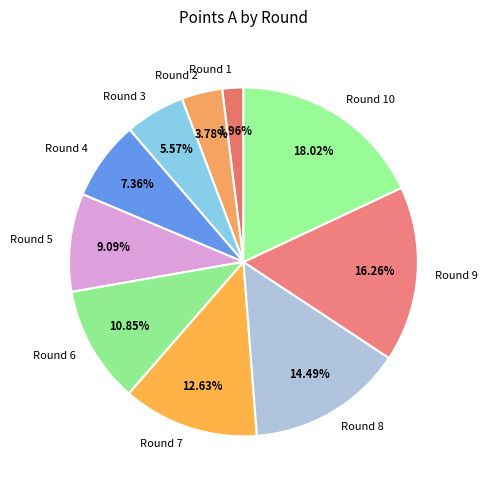

How many segments does this pie chart have?

10